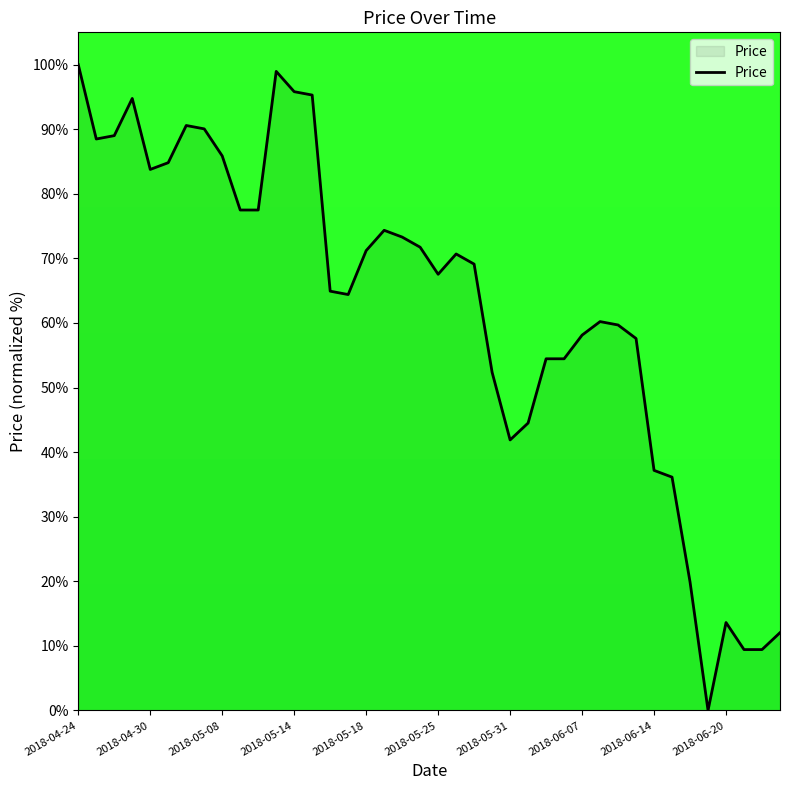

What is the difference between the maximum and minimum values?

100.0